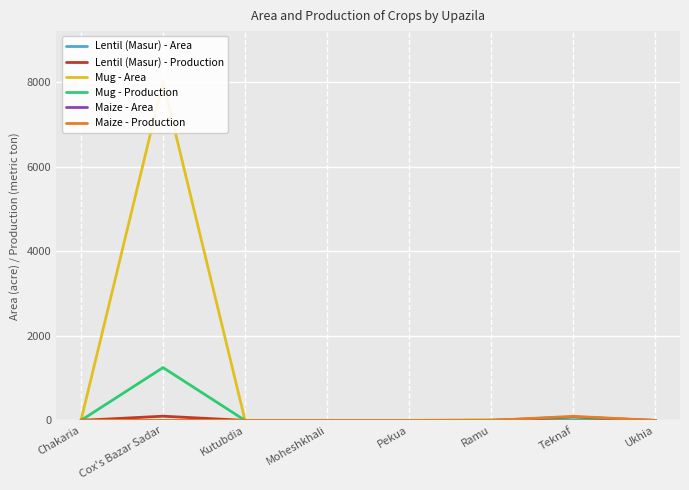

Which category has the highest value across all series?

Cox's Bazar Sadar